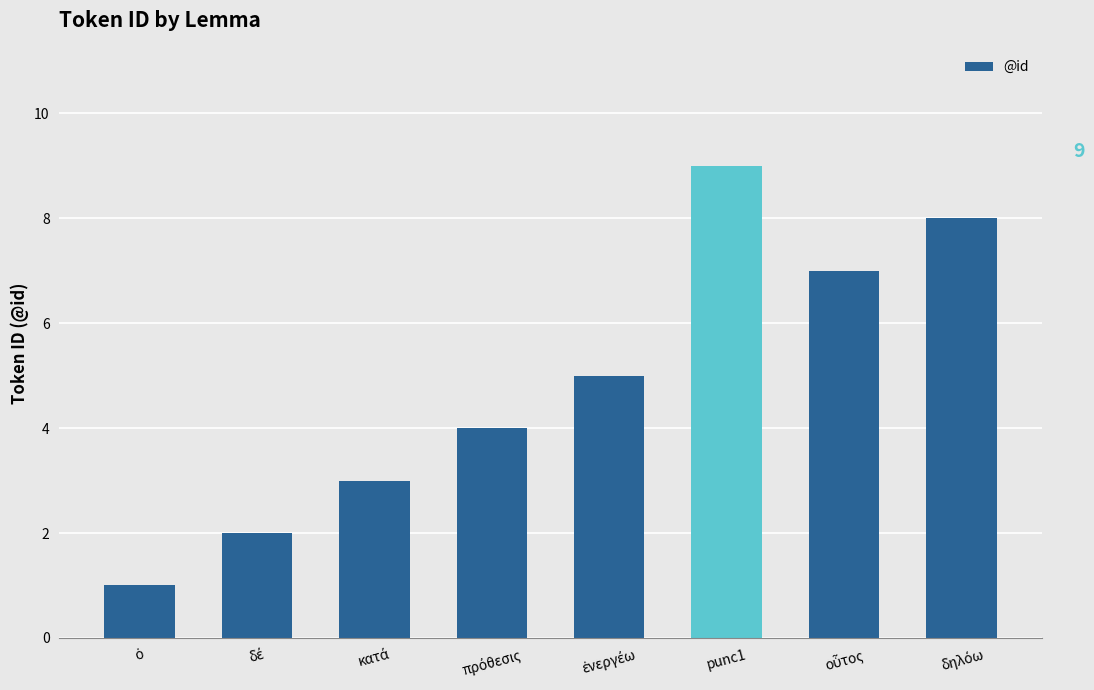

What is the change in value from ὁ to δηλόω?

+7